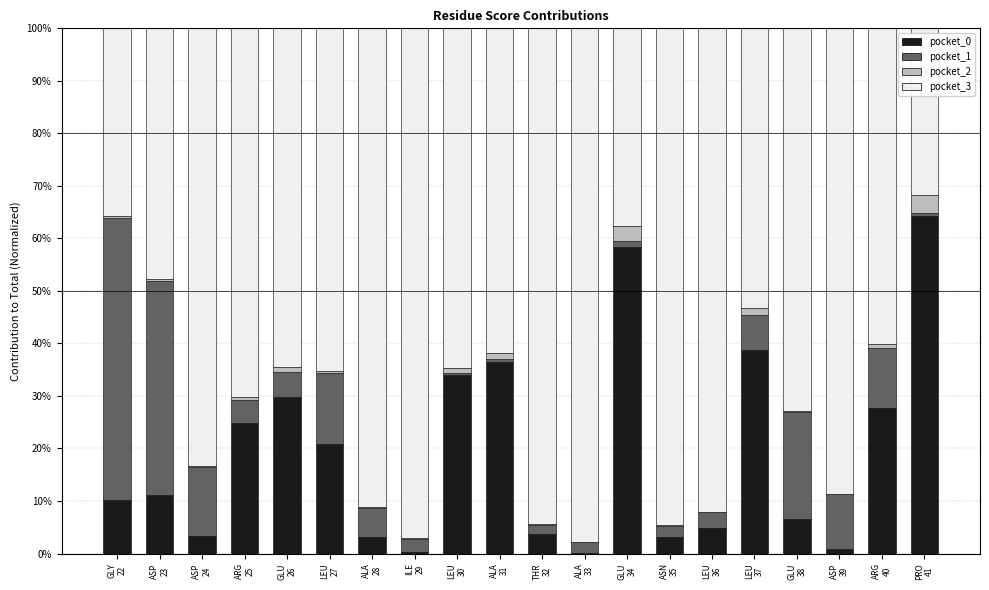

What is the maximum value for pocket_0?

64.3